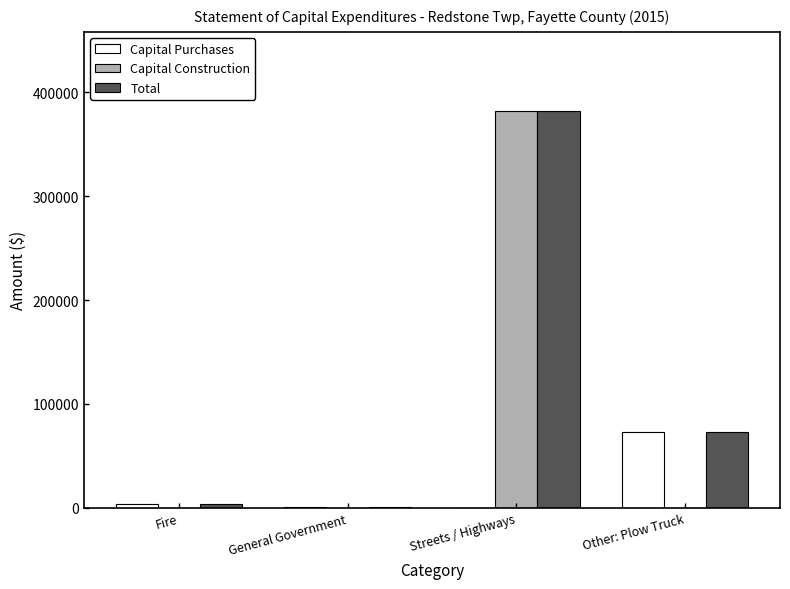

Which series has the largest total across all categories?

Total